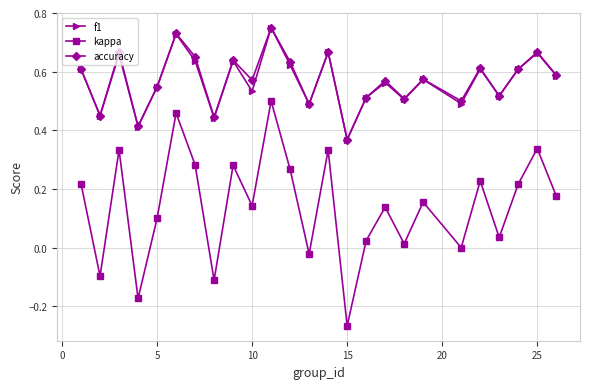

How many categories are shown in the chart?

25